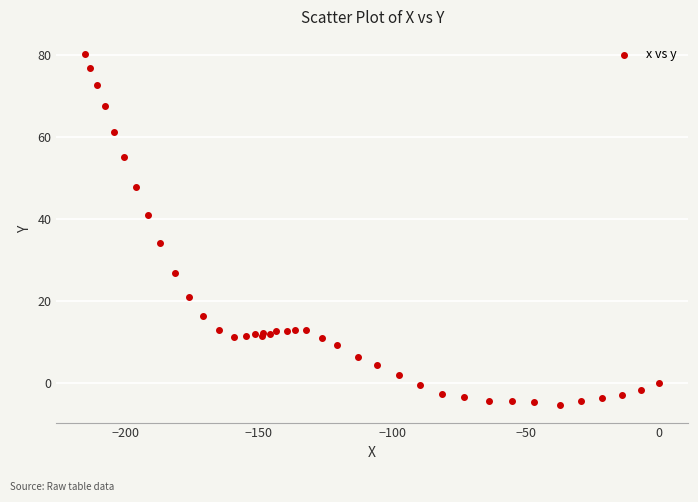

What Y value in the scatter plot is closest to 37?

34.1